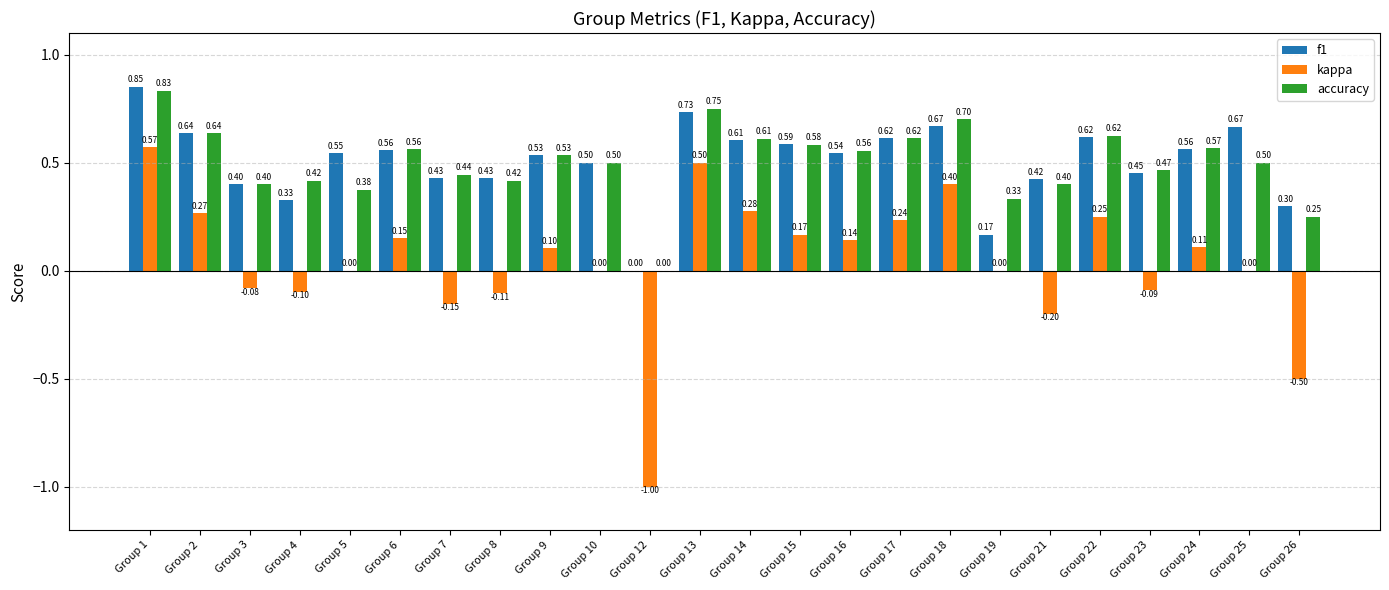

What is the sum of all accuracy values?

12.1